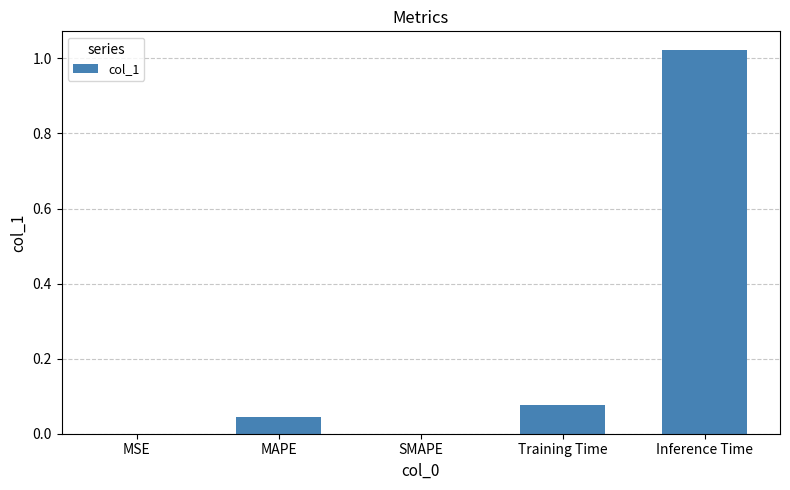

Which has a higher value, MAPE or SMAPE?

MAPE